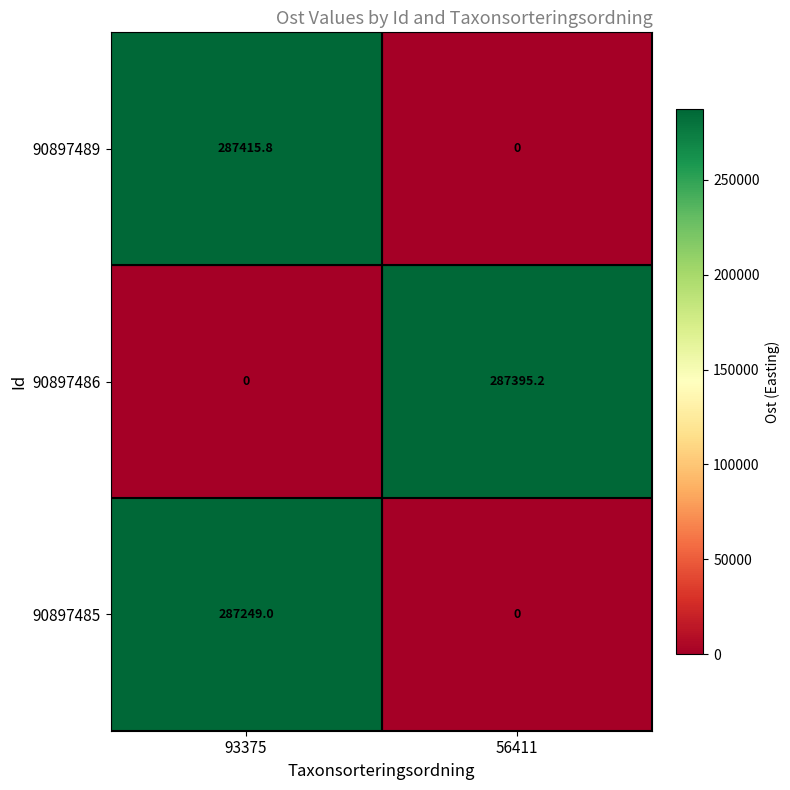

The 90897486 series shows 89544.0 at 93375. True or false?

False